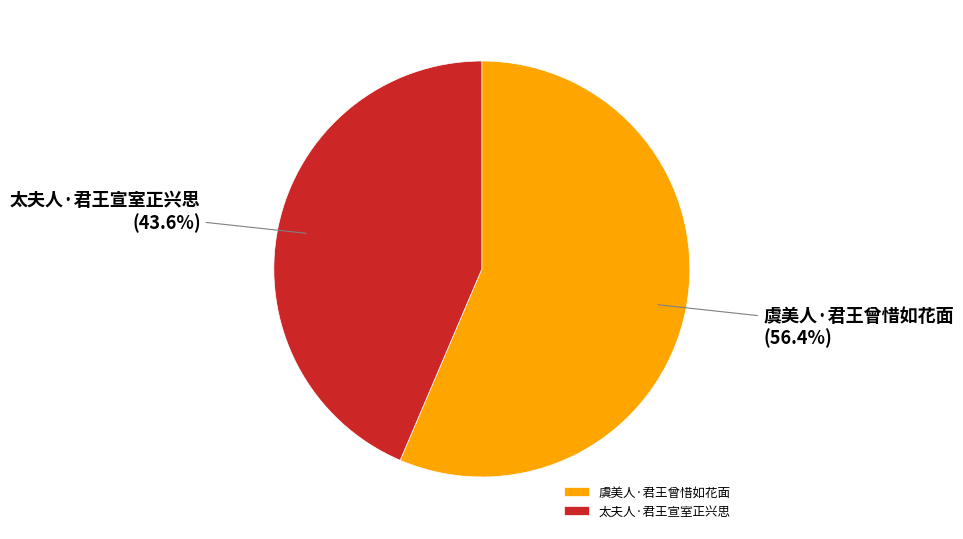

The 太夫人·君王宣室正兴思 slice represents 38% of the pie. True or false?

False